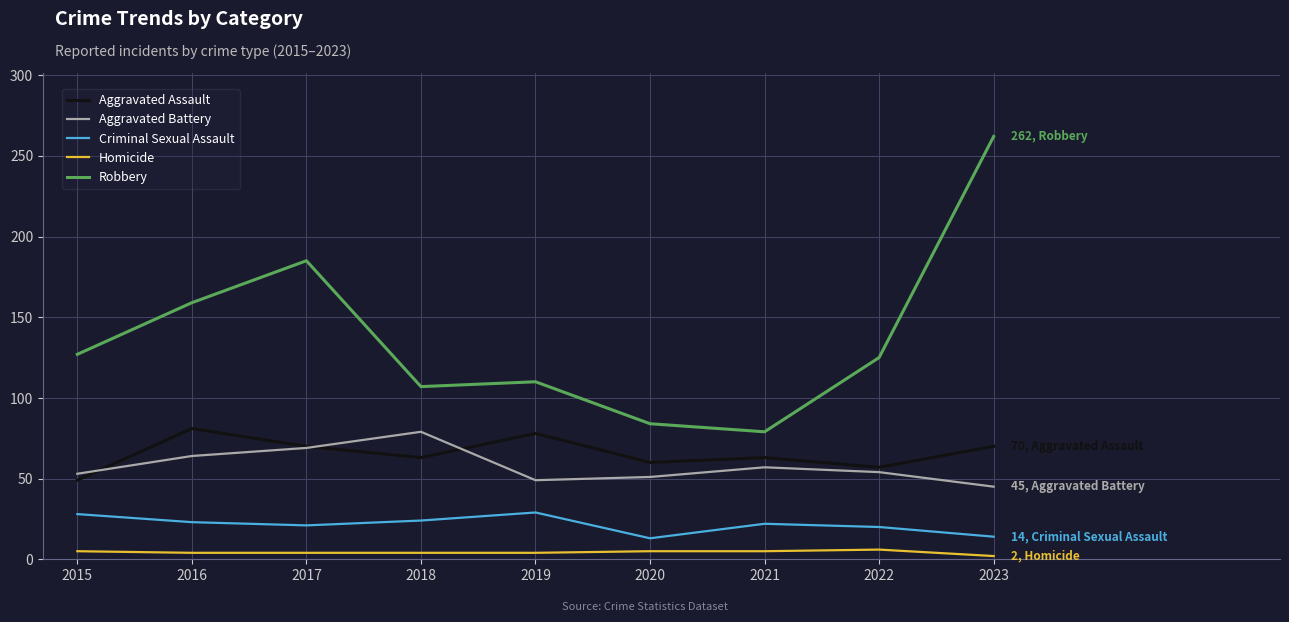

What is the lowest value of the Criminal Sexual Assault series?

13